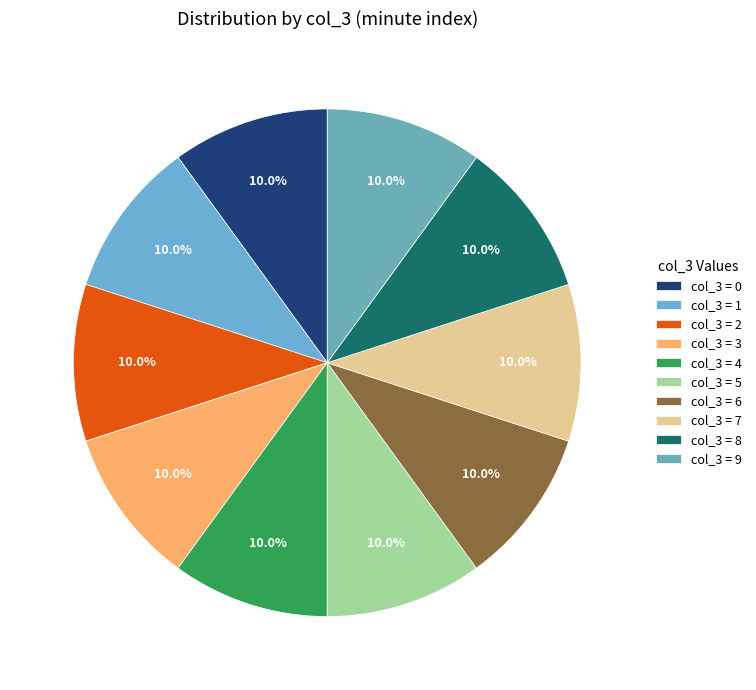

Count the number of slices in the pie.

10